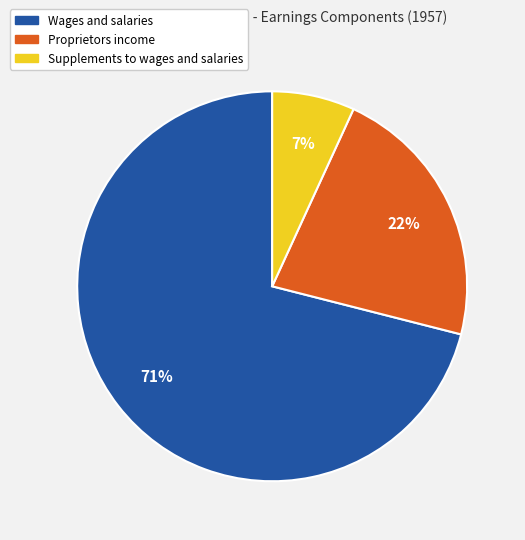

Which slice represents more than half of the pie?

Wages and salaries